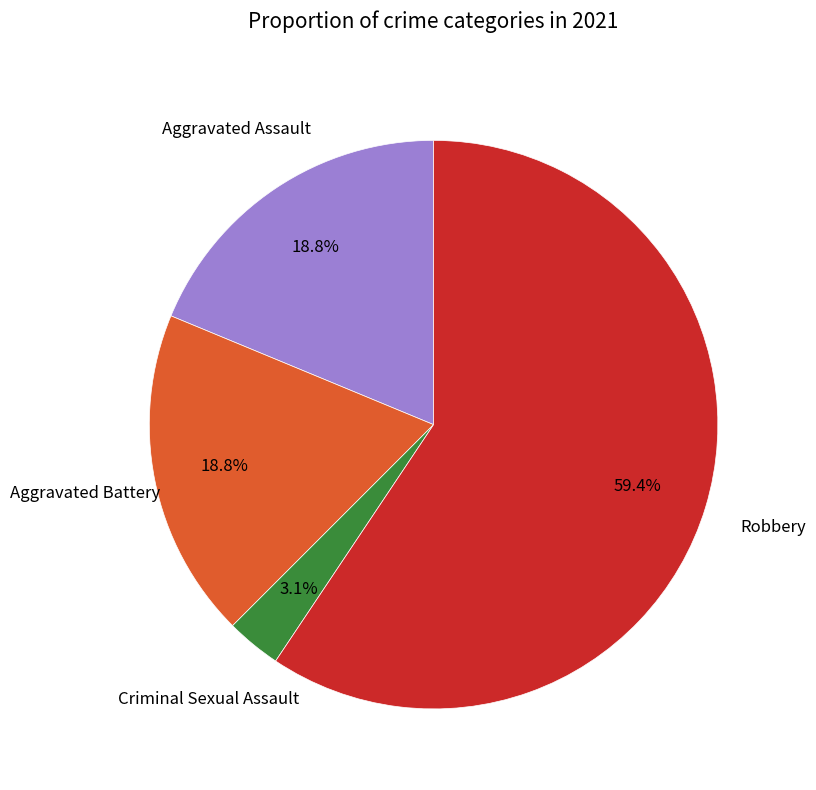

Is there a majority slice in this chart?

Yes